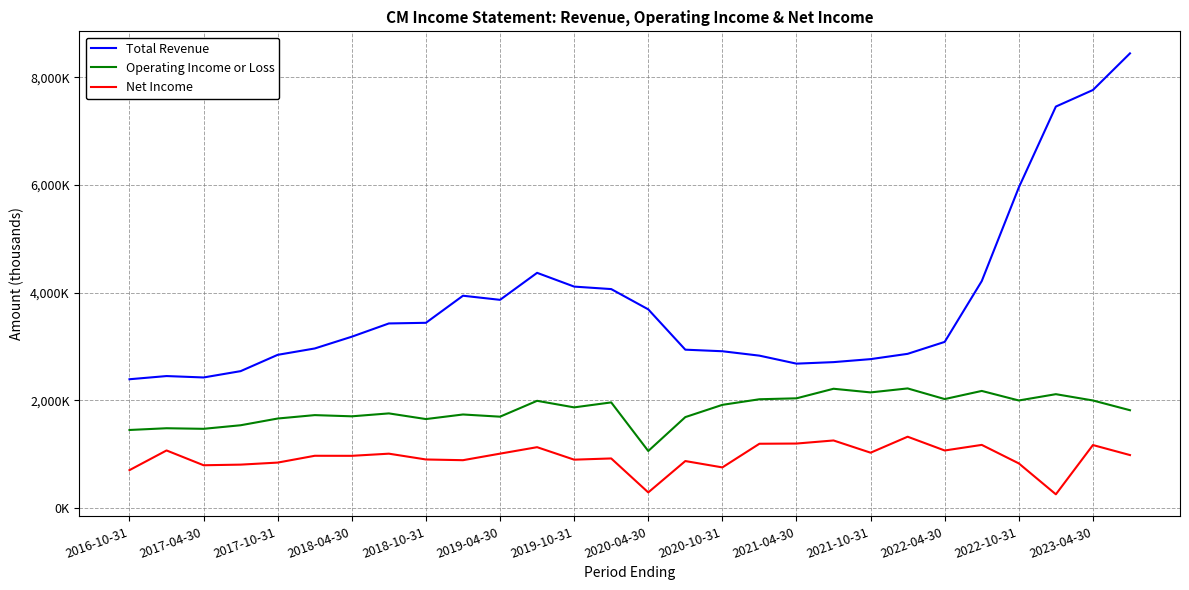

True or false: Net Income and Operating Income or Loss intersect in this chart.

False